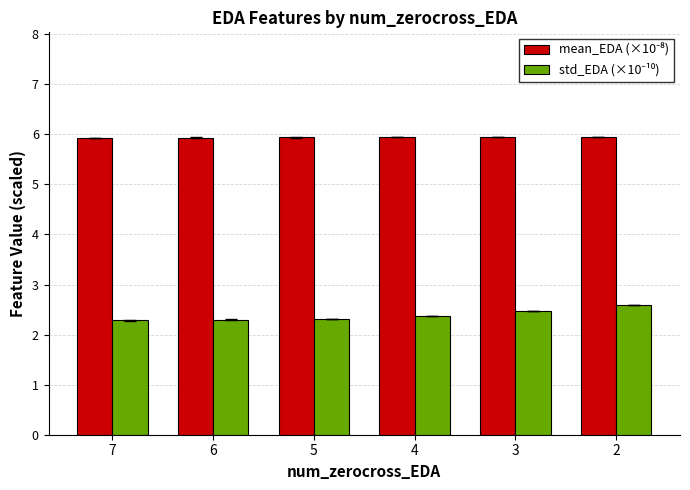

At how many categories does at least one series exceed 3?

6